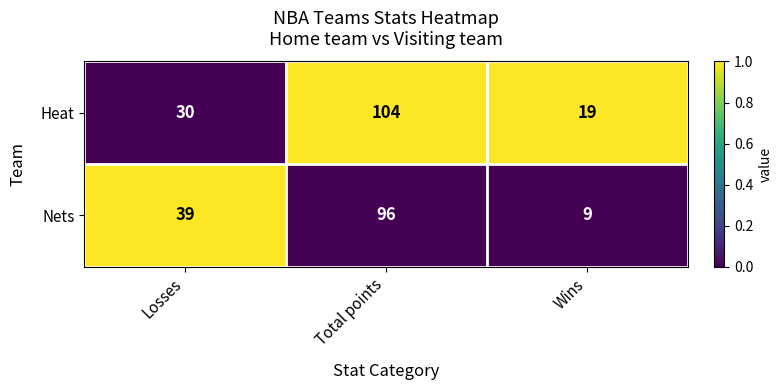

Reading left to right, what are all the values shown in this chart?

Heat: Losses=30	Total points=104	Wins=19
Nets: Losses=39	Total points=96	Wins=9